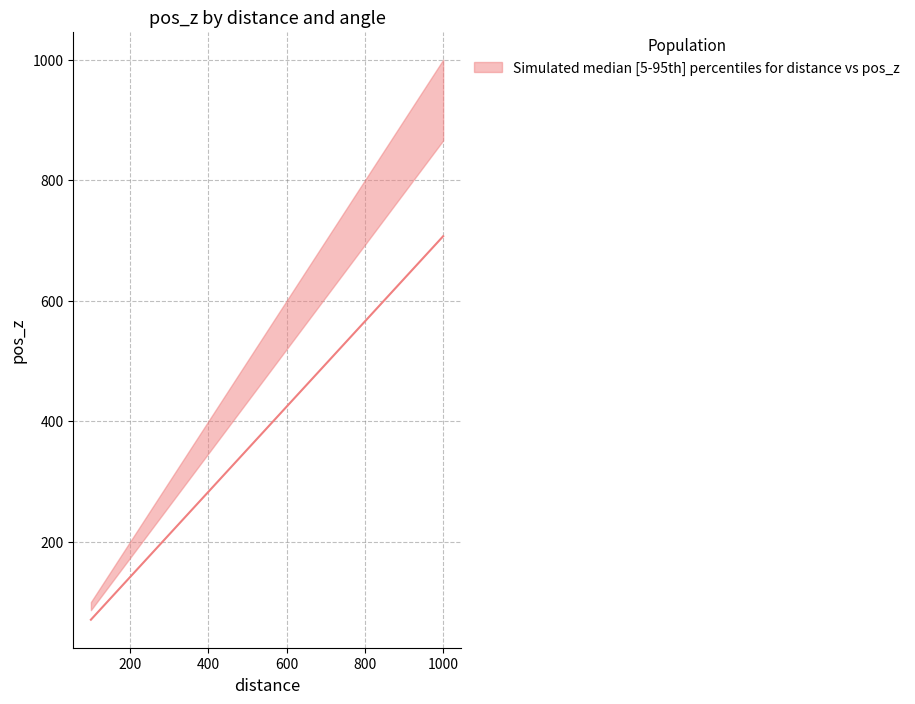

How many data points in pos_z_mid are less than 424?

5